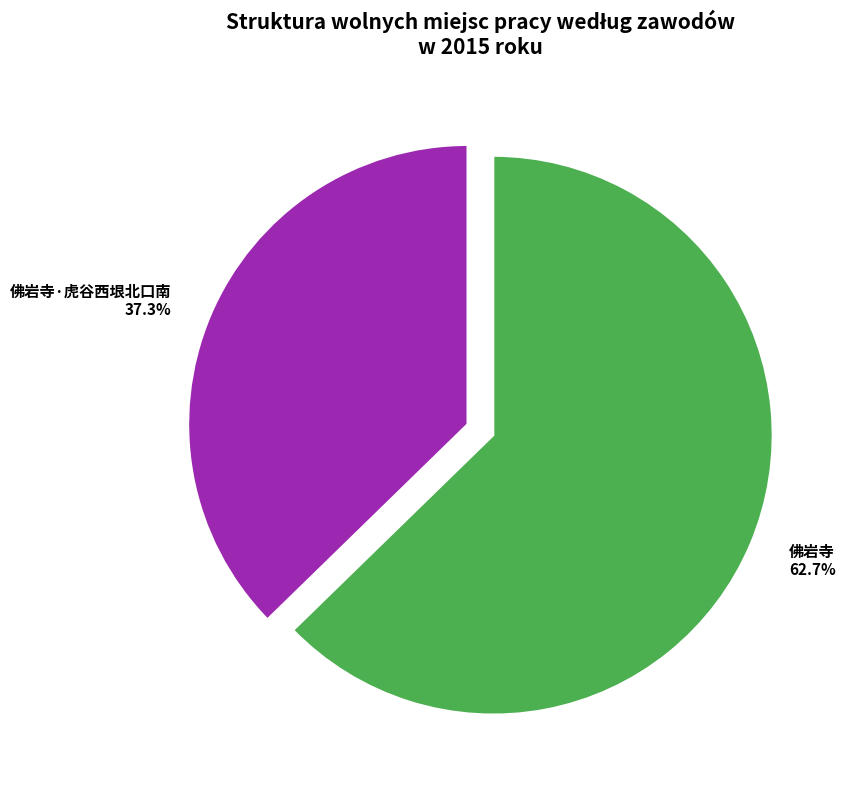

Approximately how many times larger is the value at 佛岩寺 compared to 佛岩寺·虎谷西垠北口南?

1.7